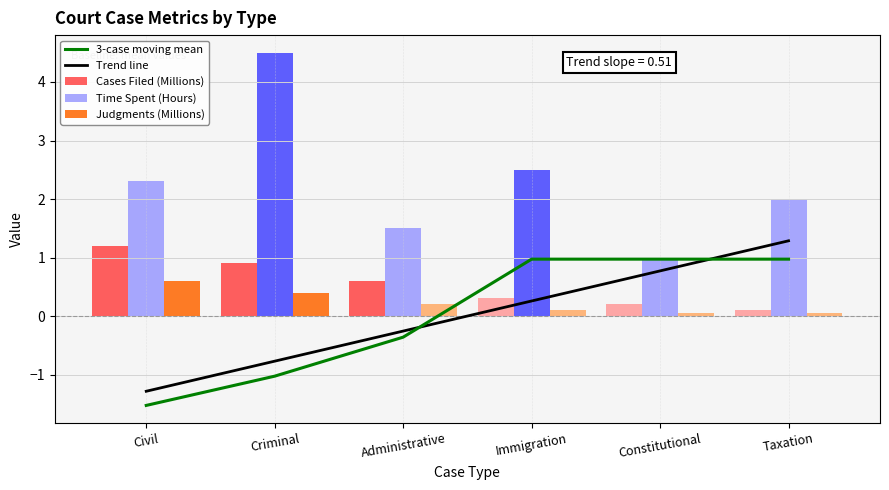

Reading right to left, extract all data points from this chart.

3-case moving mean: Taxation=1.0	Constitutional=1.0	Immigration=1.0	Administrative=-0.4	Criminal=-1.0	Civil=-1.5
Trend line: Taxation=1.3	Constitutional=0.8	Immigration=0.3	Administrative=-0.3	Criminal=-0.8	Civil=-1.3
Cases Filed (Millions): Taxation=0.1	Constitutional=0.2	Immigration=0.3	Administrative=0.6	Criminal=0.9	Civil=1.2
Time Spent (Hours): Taxation=2.0	Constitutional=1.0	Immigration=2.5	Administrative=1.5	Criminal=4.5	Civil=2.3
Judgments (Millions): Taxation=0.1	Constitutional=0.1	Immigration=0.1	Administrative=0.2	Criminal=0.4	Civil=0.6